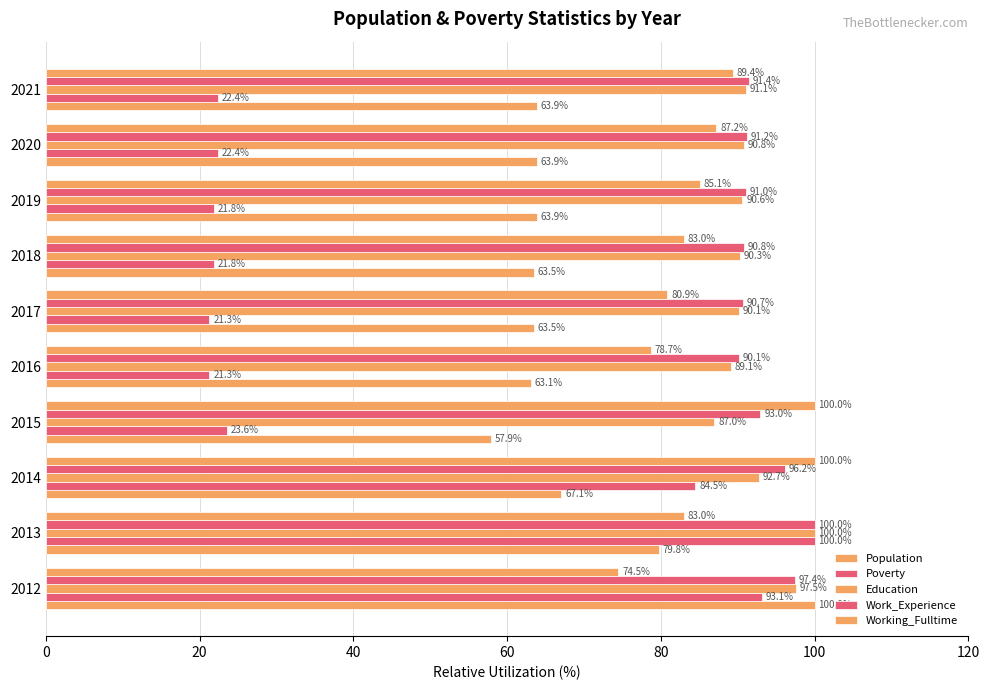

What is the difference between the maximum and minimum values in the Poverty series?

78.7